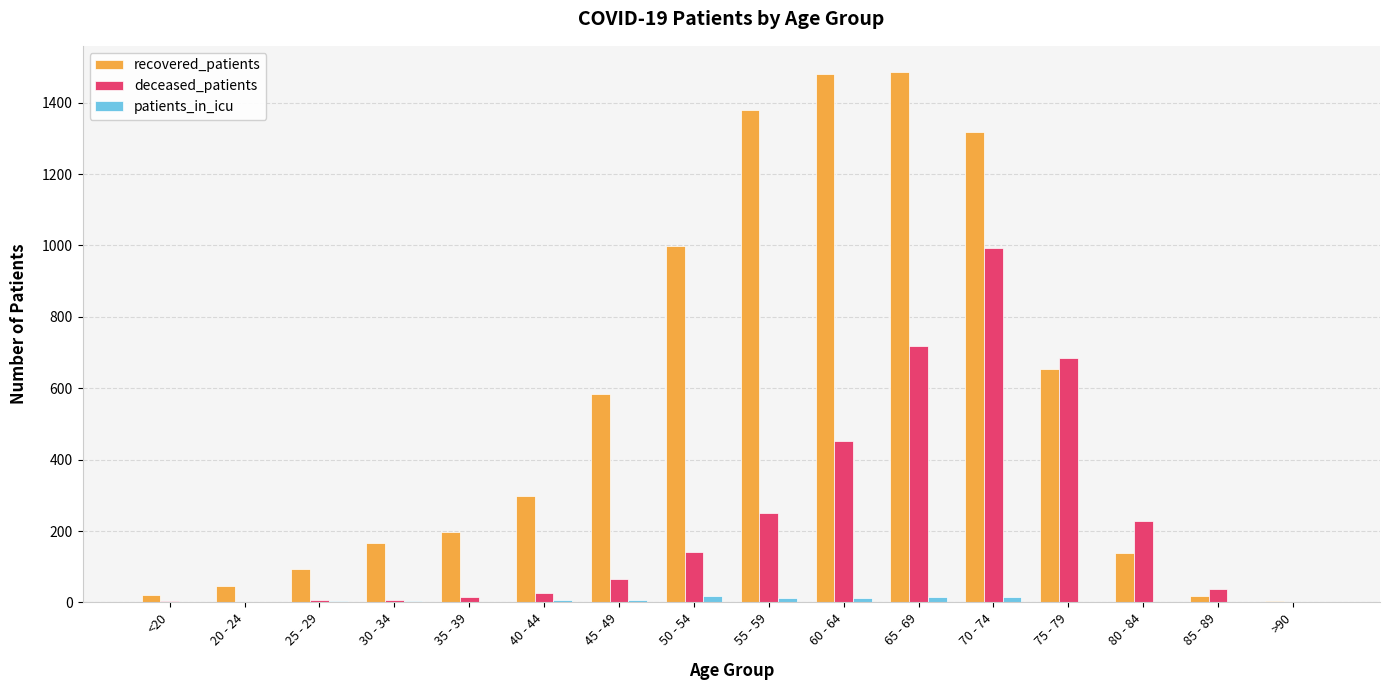

At which label is deceased_patients closest to 496?

60 - 64